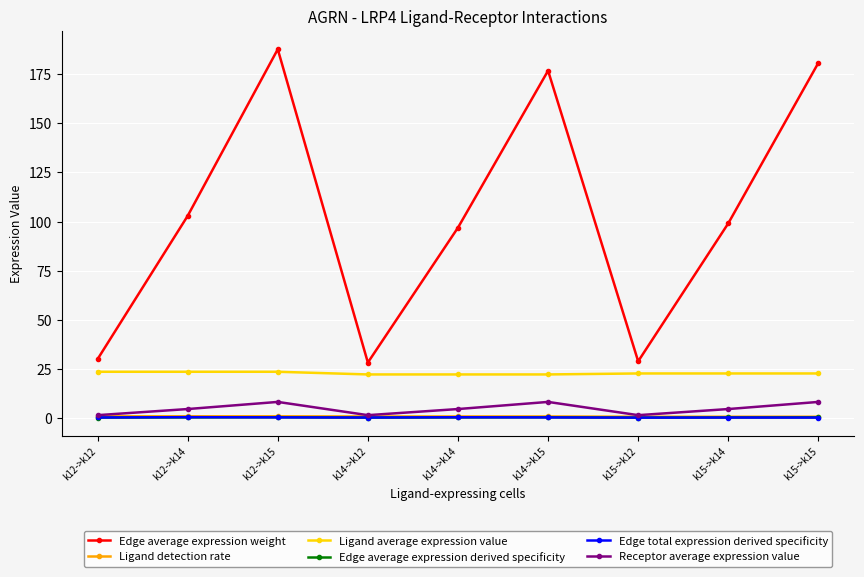

Between k15->k12 and k15->k15, which series saw the biggest shift?

Edge average expression weight